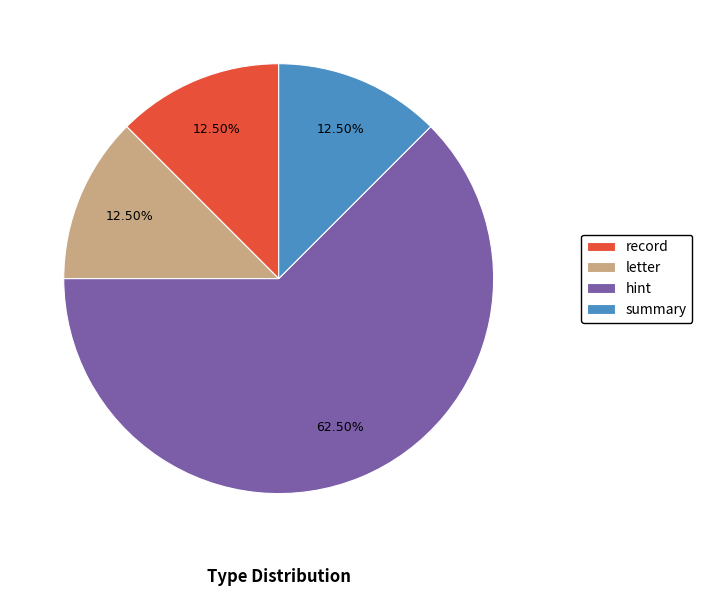

Which slice is the largest?

hint